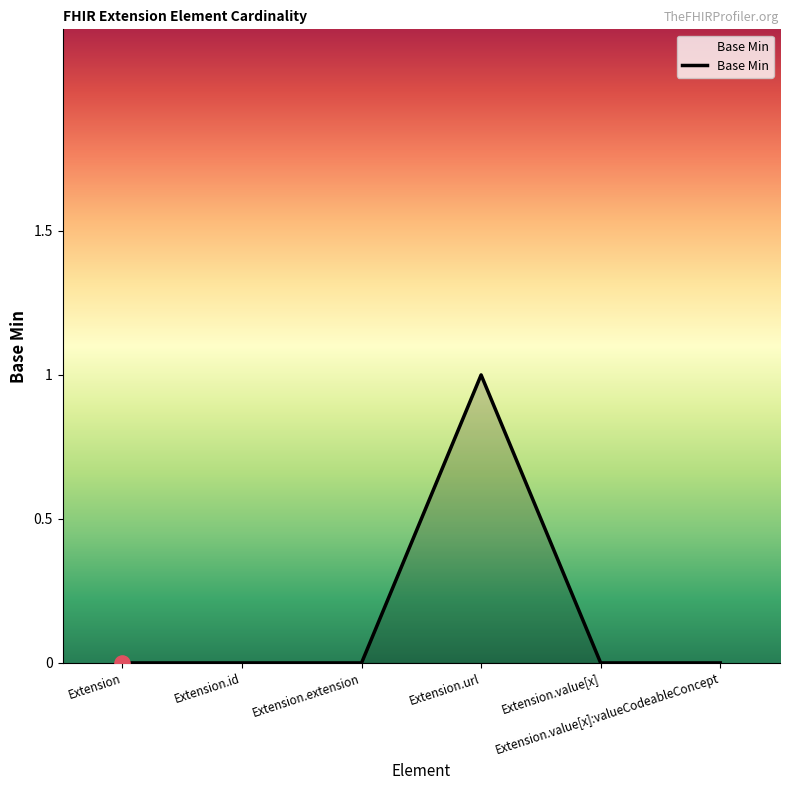

True or false: there are more than 2 points higher than both neighbors.

False